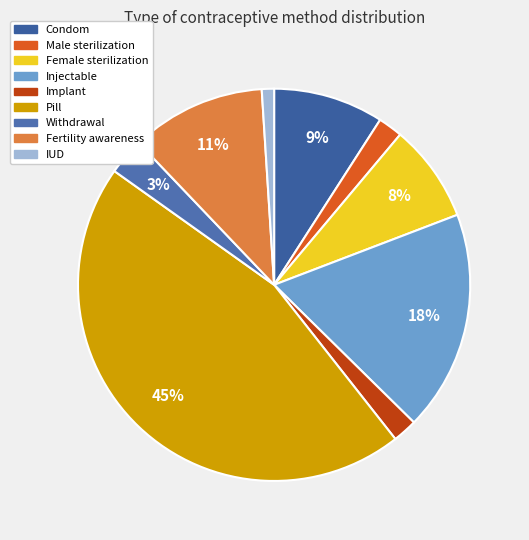

The Withdrawal slice represents 1% of the pie. True or false?

False